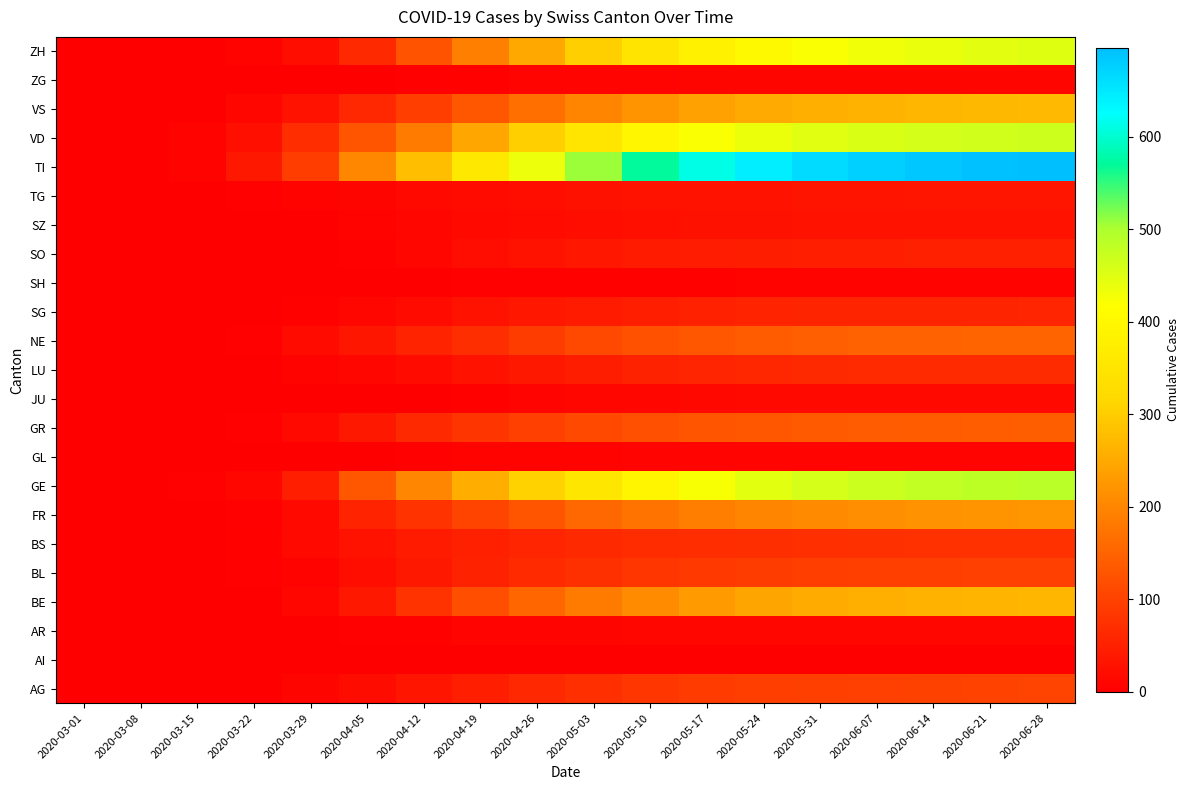

What is the total value across all series at 2020-05-17?

3260